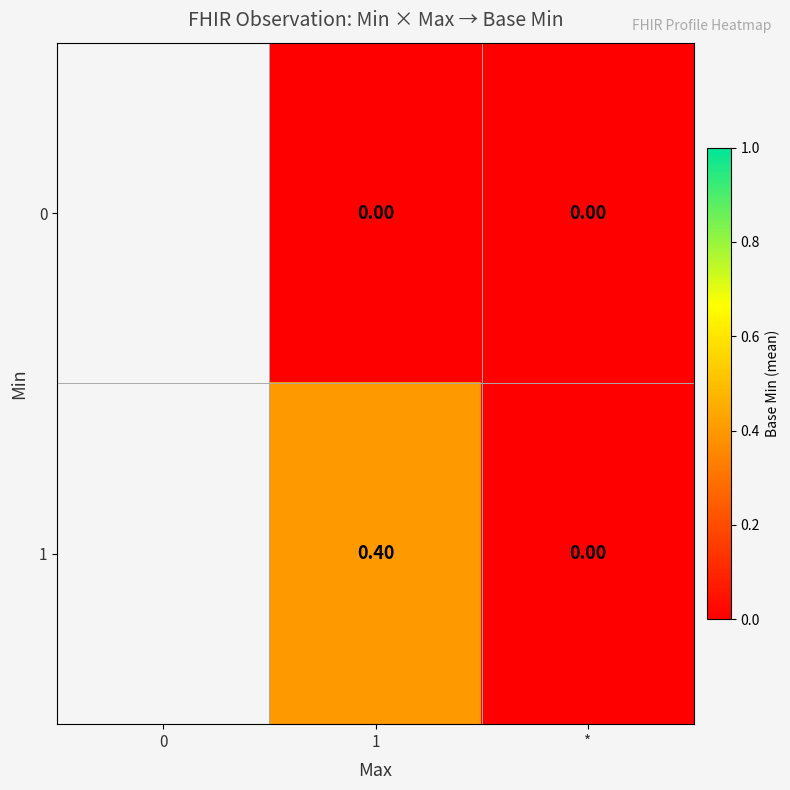

At which category is the sum across all series the highest?

1